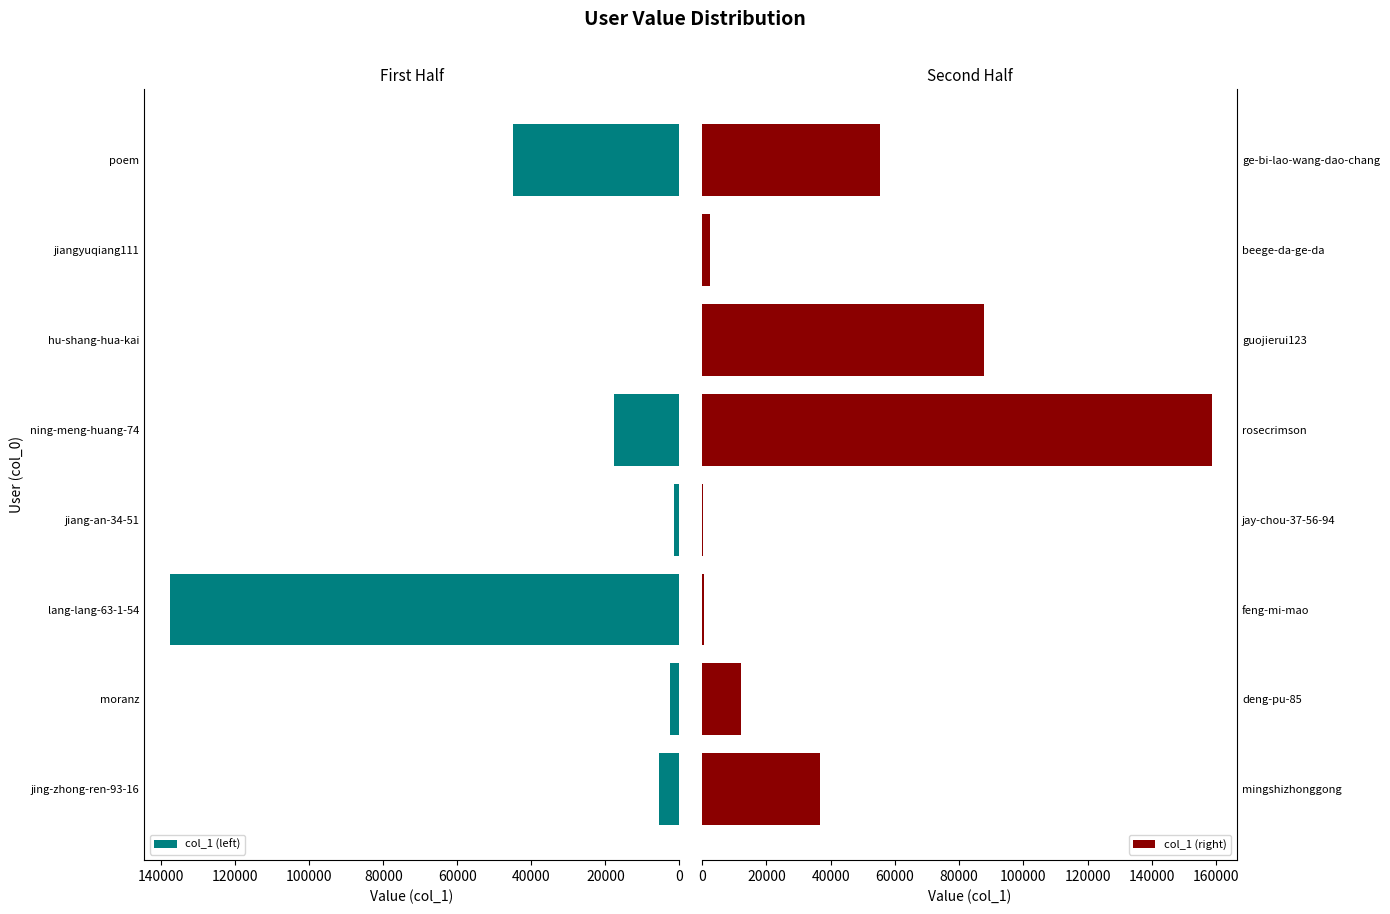

What is the maximum value shown in the chart?

158514